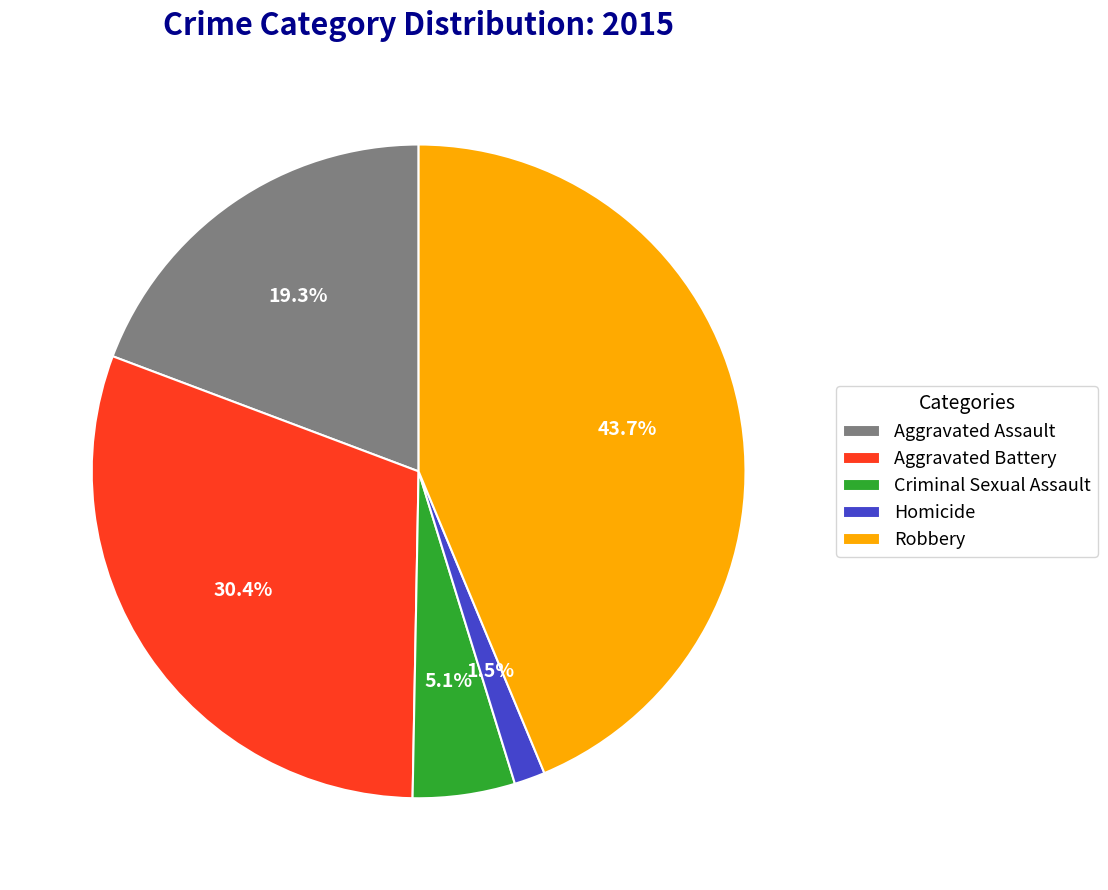

Which slice is the largest?

Robbery